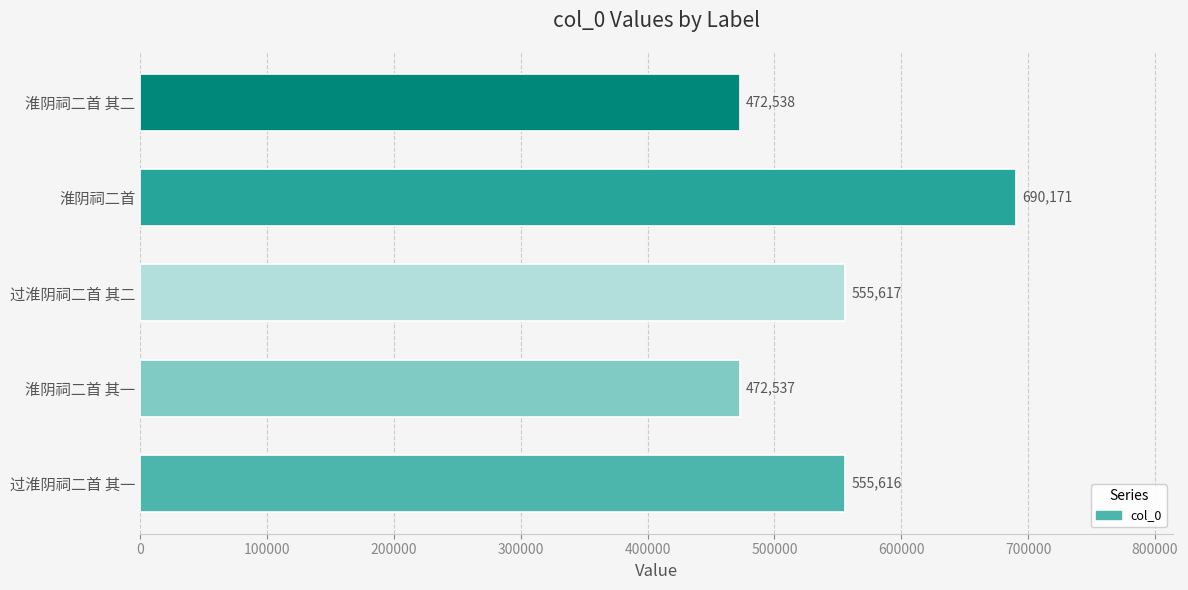

What is the minimum value shown in the chart?

472537